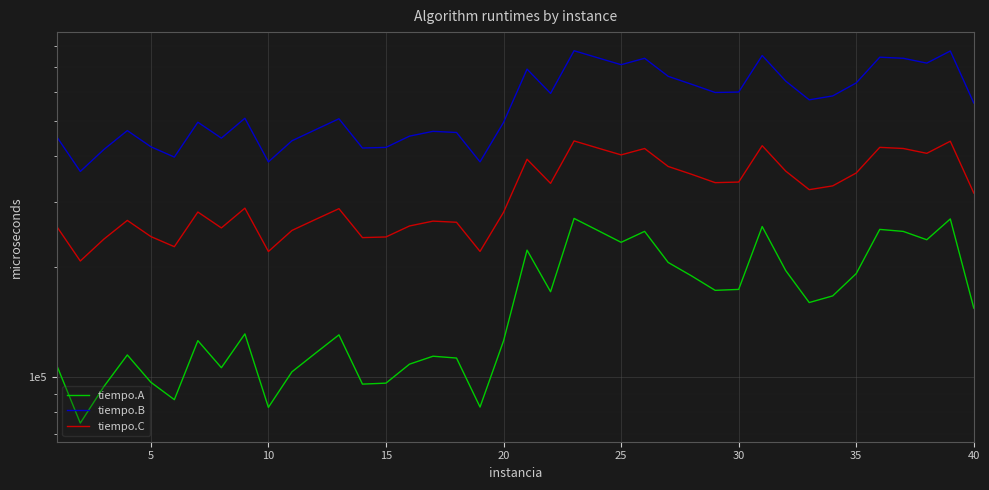

Is it true that tiempo.A equals 110113 at 25?

False